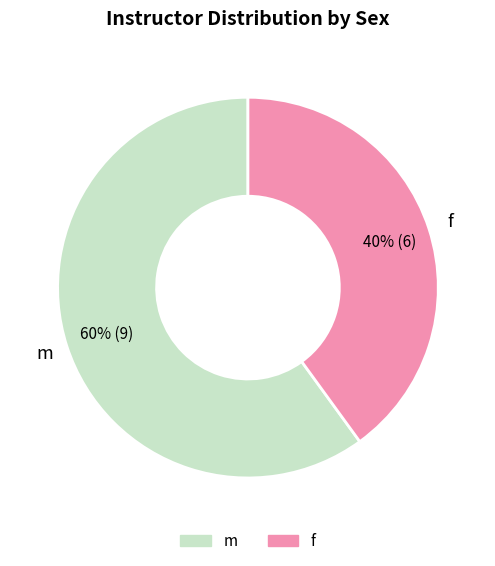

What percentage is the f slice, to the nearest percent?

40%